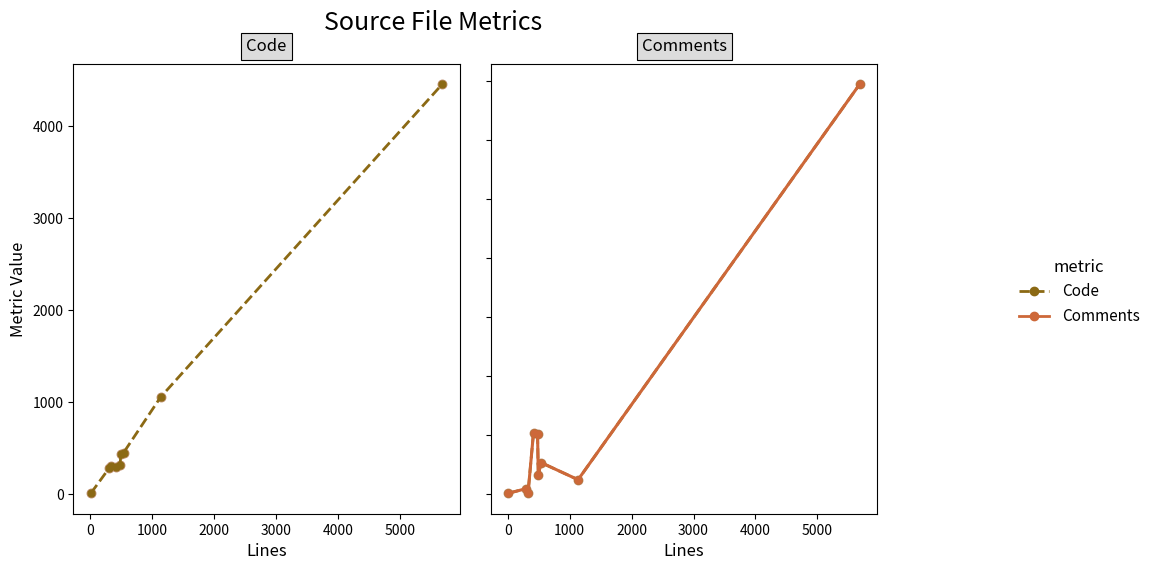

Which series has the largest Y range (max minus min)?

Code